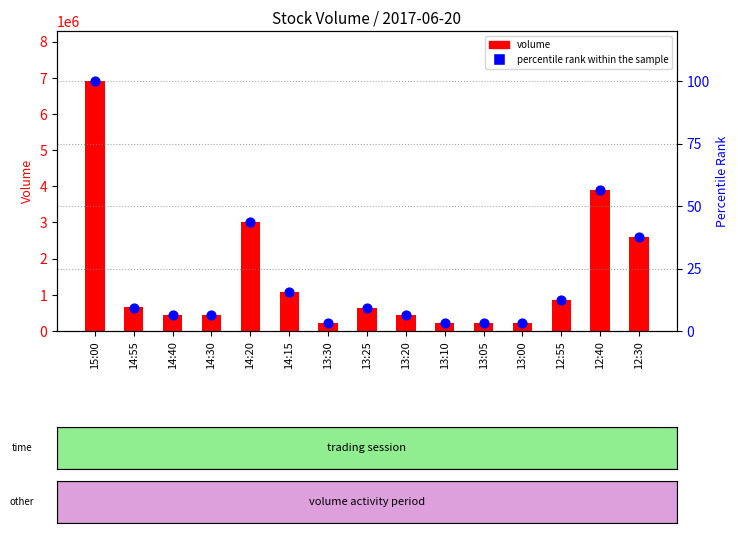

At which category is the sum across all series the highest?

15:00